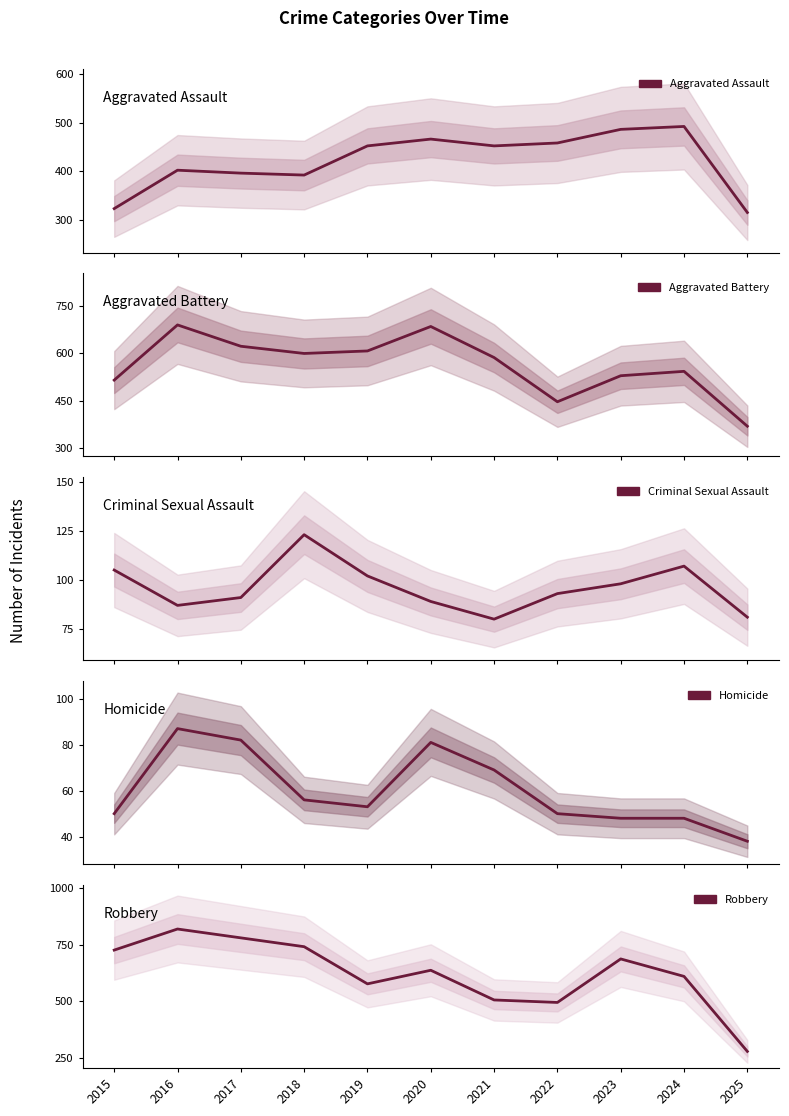

Which series has the widest spread of values?

Robbery